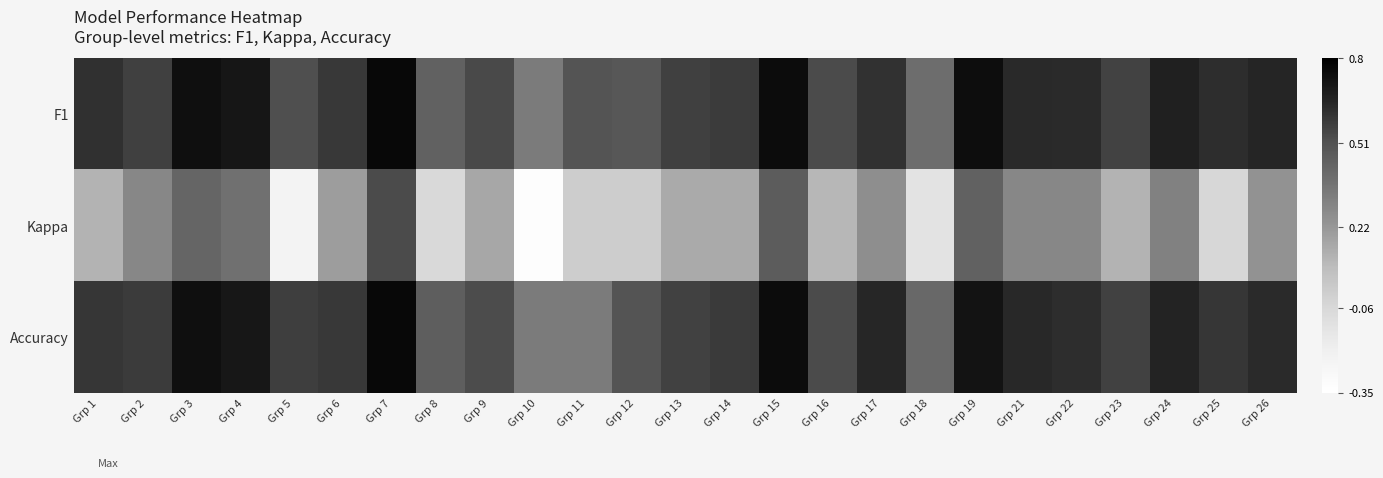

Which category has the highest value across all series?

Grp 7